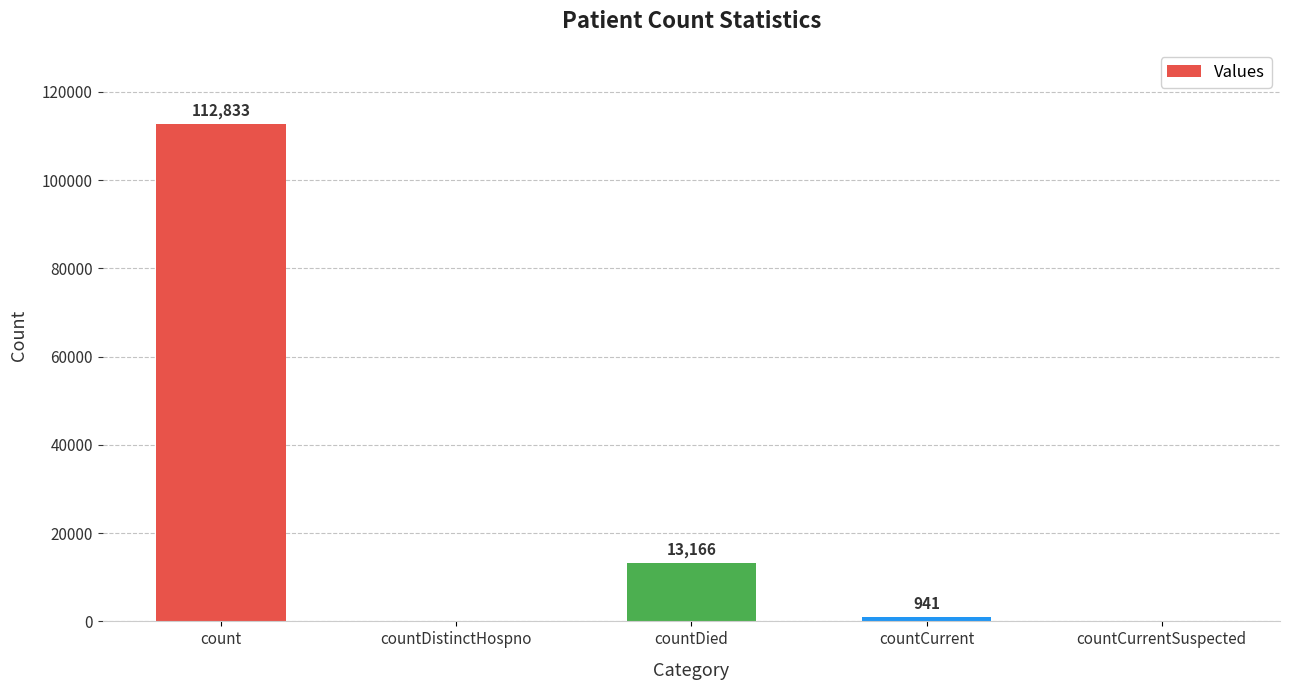

What is the average value?

25388